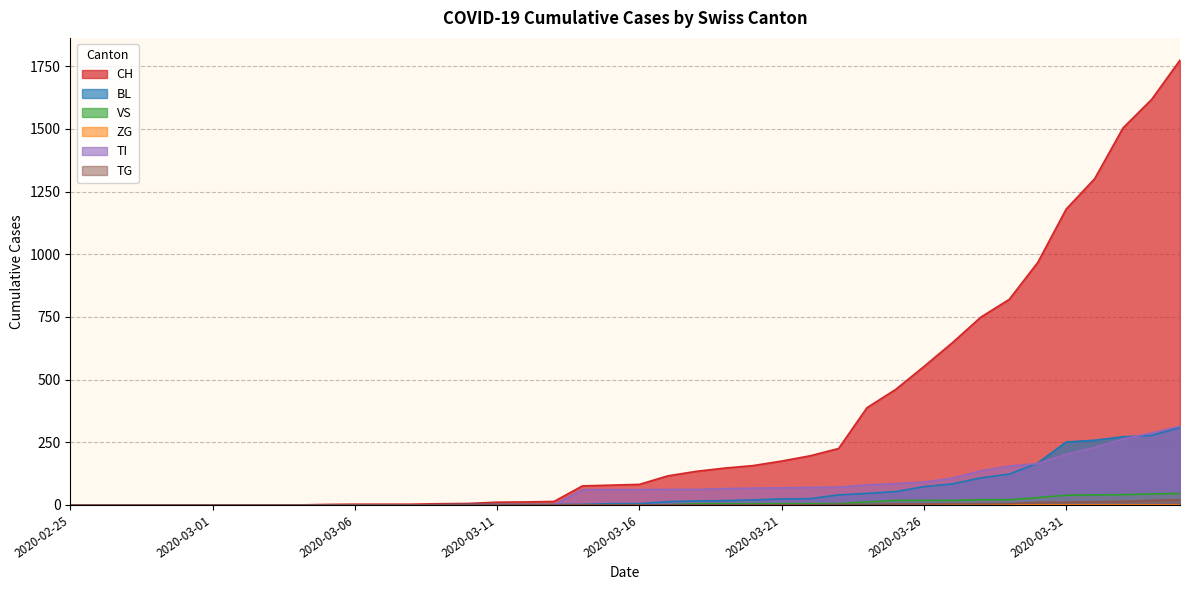

What is the sum of the VS values at 2020-03-30 and 2020-03-14?

29